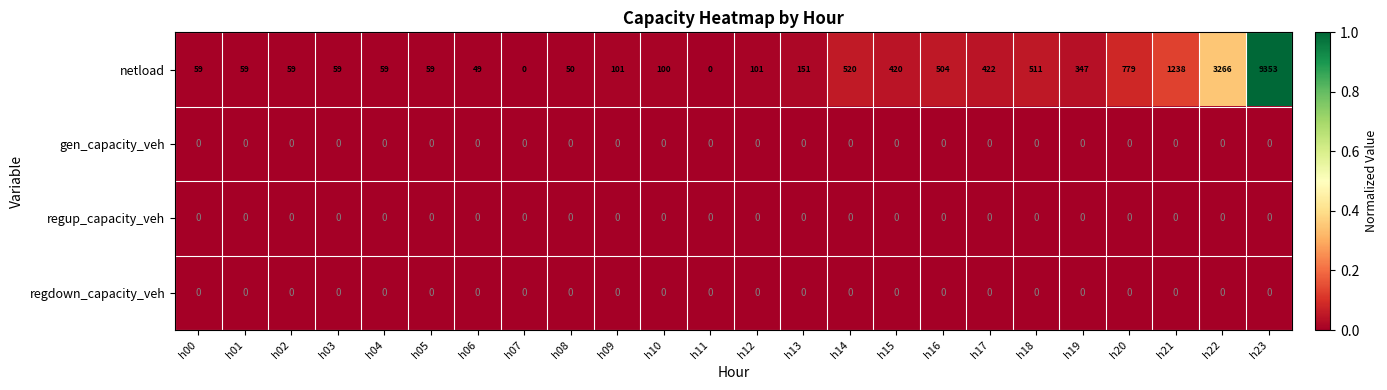

Which category has the highest value across all series?

h23